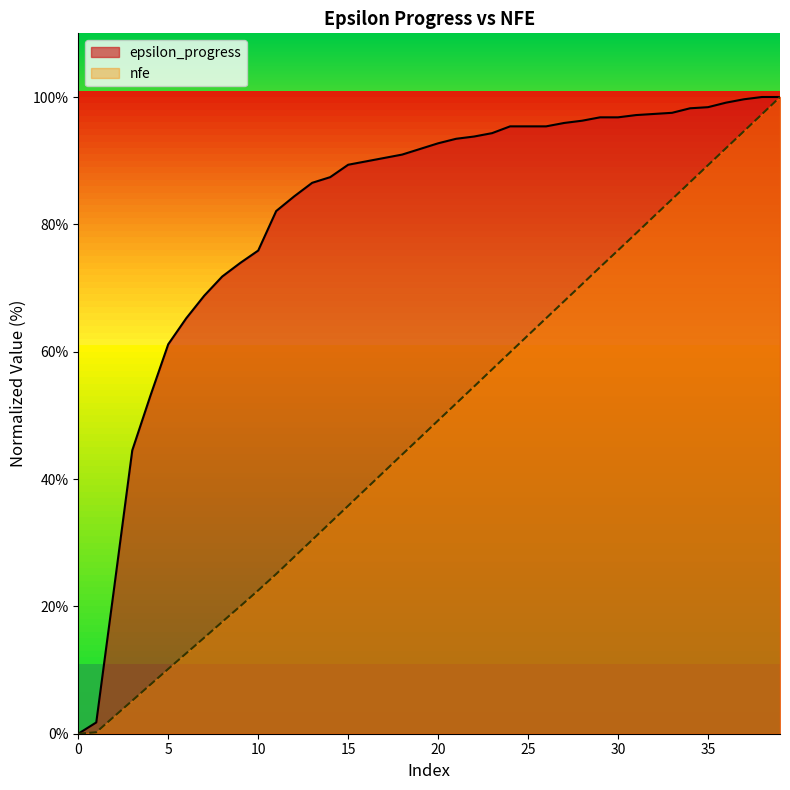

The value of epsilon_progress at 26 is 95.4. True or false?

True